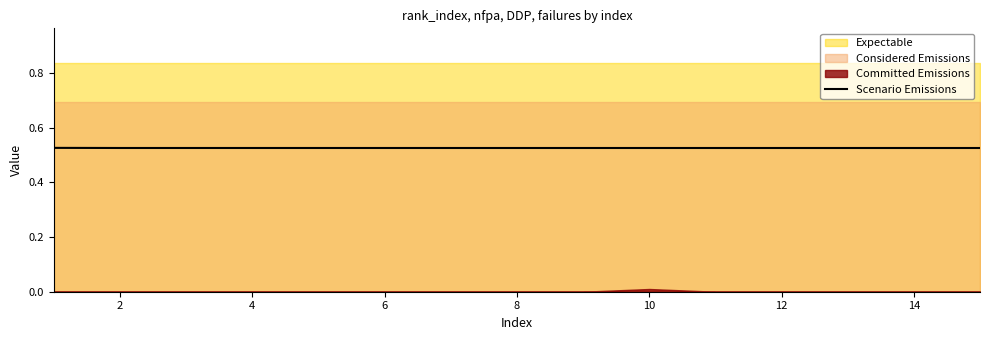

What is the average value?

0.5